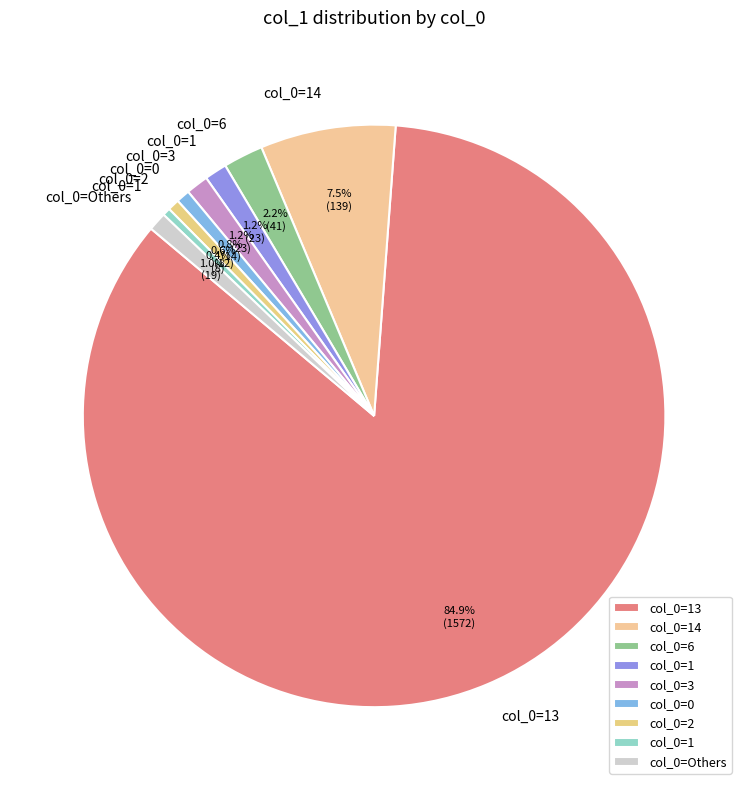

How many segments does this pie chart have?

9